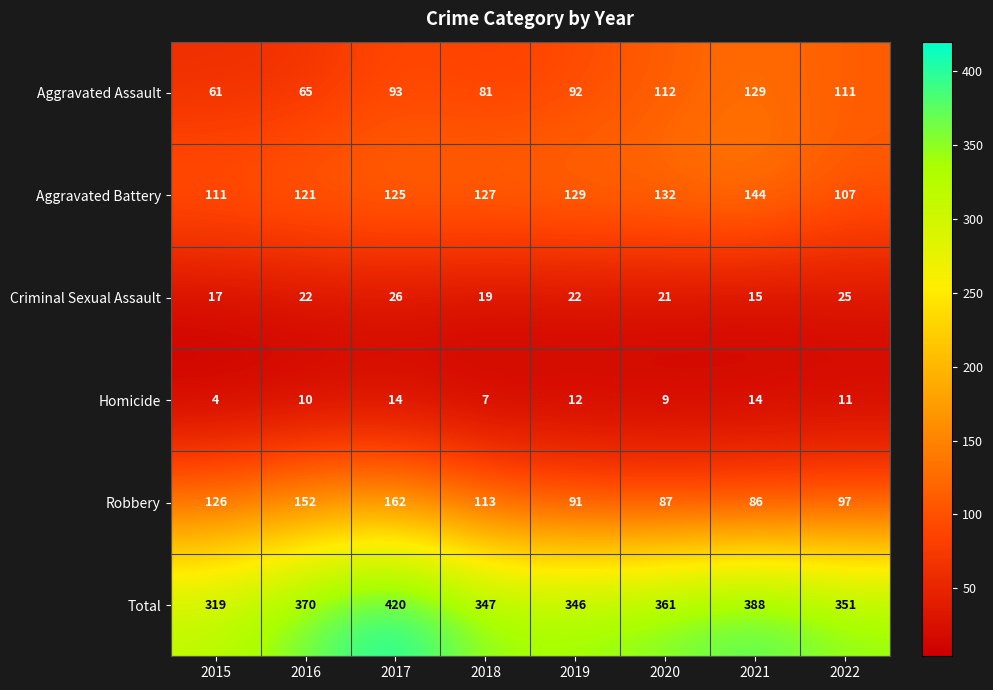

Which series has the largest range (max minus min)?

Total